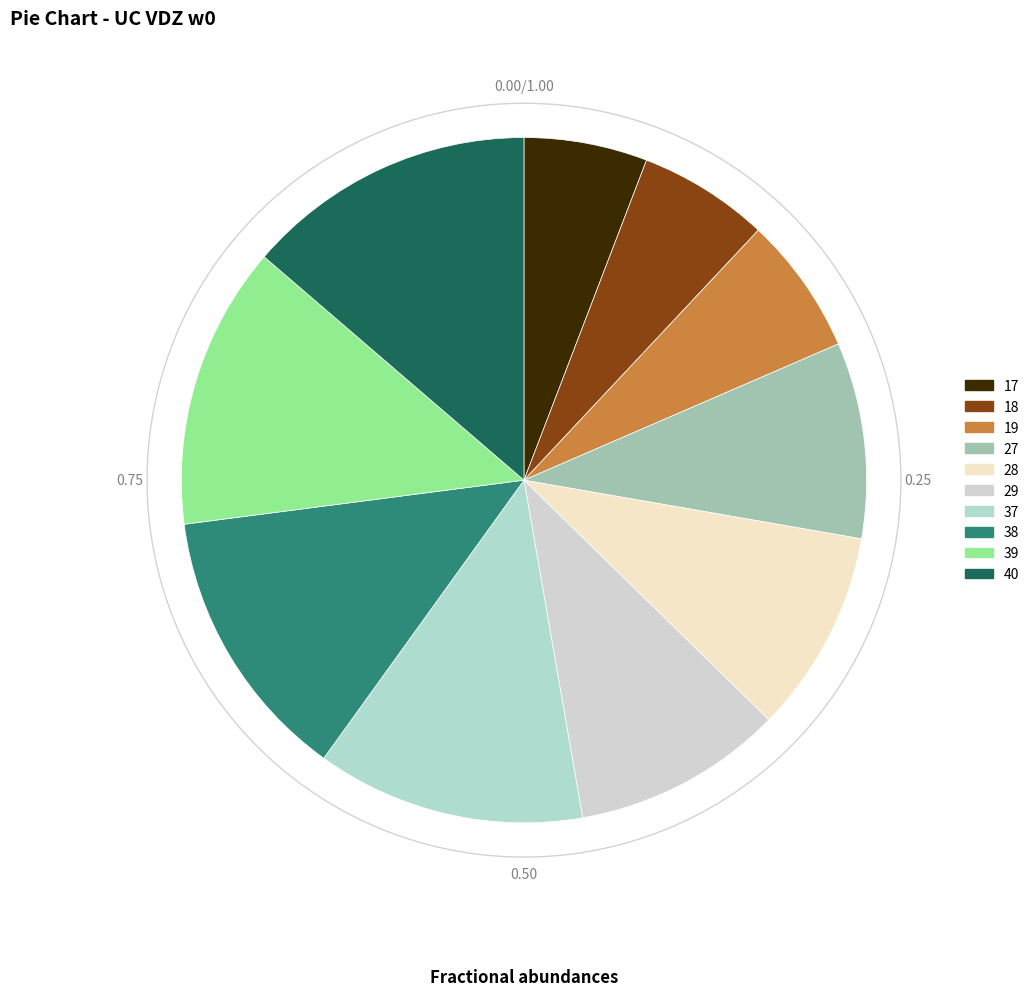

Which has a higher value, 29 or 39?

39